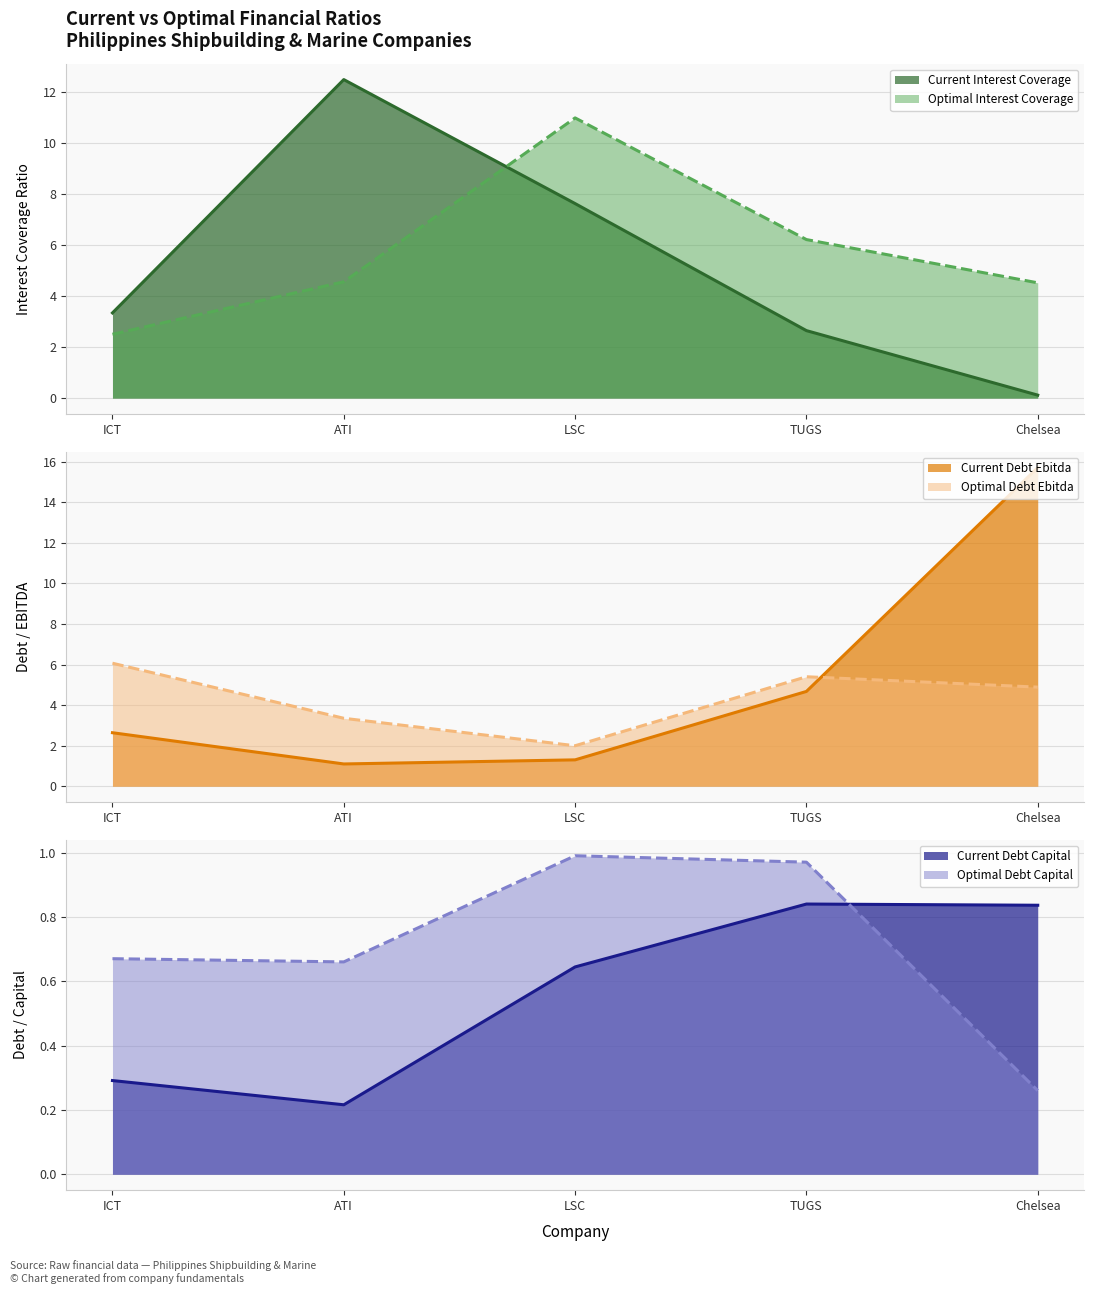

Is it true that current_debt_ebitda equals 1.9 at ATI?

False